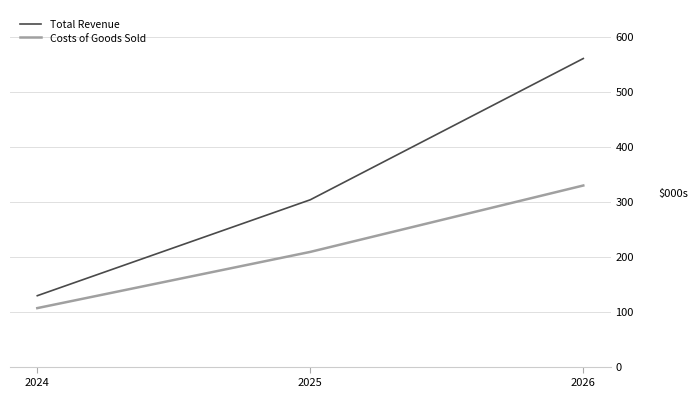

Where does the Total Revenue series first go above 303410?

2025